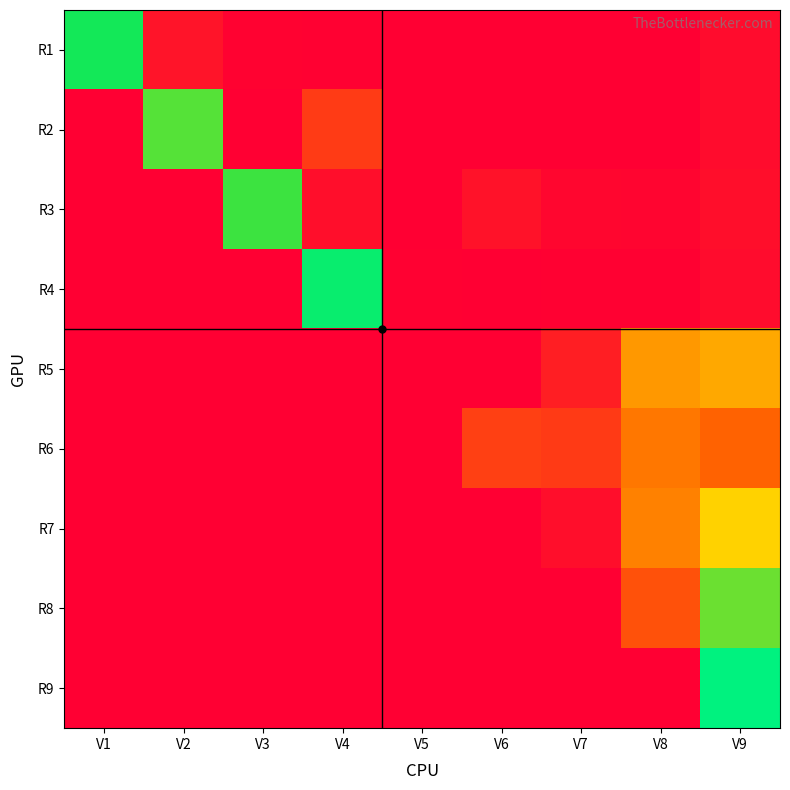

Reading left to right, what are all the values shown in this chart?

R1: V1=0.9	V2=0.1	V3=0.0	V4=0.0	V5=0.0	V6=0.0	V7=0.0	V8=0.0	V9=0.0
R2: V1=0.0	V2=0.8	V3=0.0	V4=0.2	V5=0.0	V6=0.0	V7=0.0	V8=0.0	V9=0.0
R3: V1=0.0	V2=0.0	V3=0.8	V4=0.0	V5=0.0	V6=0.1	V7=0.0	V8=0.0	V9=0.0
R4: V1=0.0	V2=0.0	V3=0.0	V4=0.9	V5=0.0	V6=0.0	V7=0.0	V8=0.0	V9=0.0
R5: V1=0.0	V2=0.0	V3=0.0	V4=0.0	V5=0.0	V6=0.0	V7=0.1	V8=0.4	V9=0.5
R6: V1=0.0	V2=0.0	V3=0.0	V4=0.0	V5=0.0	V6=0.2	V7=0.2	V8=0.3	V9=0.3
R7: V1=0.0	V2=0.0	V3=0.0	V4=0.0	V5=0.0	V6=0.0	V7=0.0	V8=0.4	V9=0.6
R8: V1=0.0	V2=0.0	V3=0.0	V4=0.0	V5=0.0	V6=0.0	V7=0.0	V8=0.2	V9=0.8
R9: V1=0.0	V2=0.0	V3=0.0	V4=0.0	V5=0.0	V6=0.0	V7=0.0	V8=0.0	V9=1.0